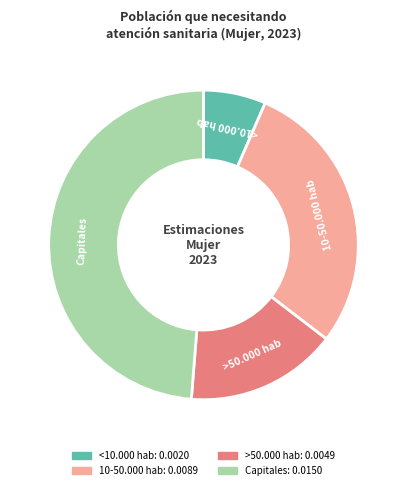

The Capitales slice represents 62% of the pie. True or false?

False